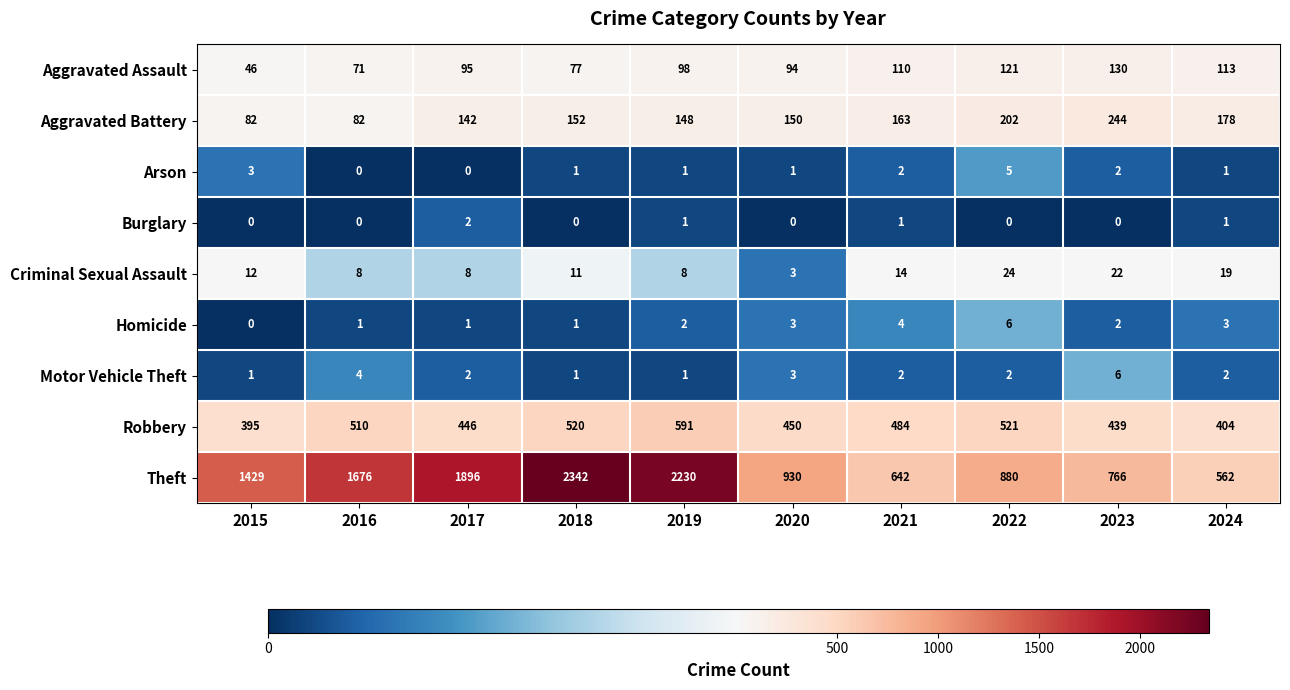

What is the difference between the maximum and second lowest values in the Aggravated Battery series?

162